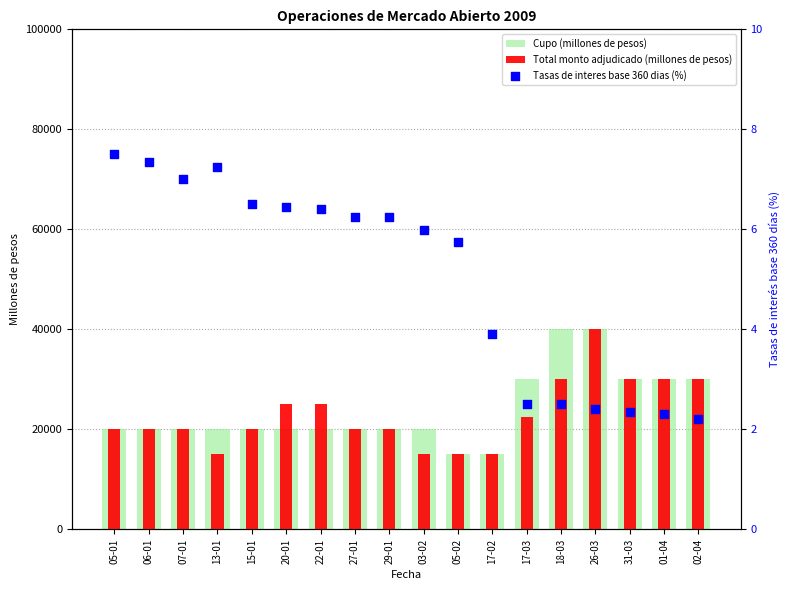

Which series contains the highest Y value?

Cupo (millones de pesos)